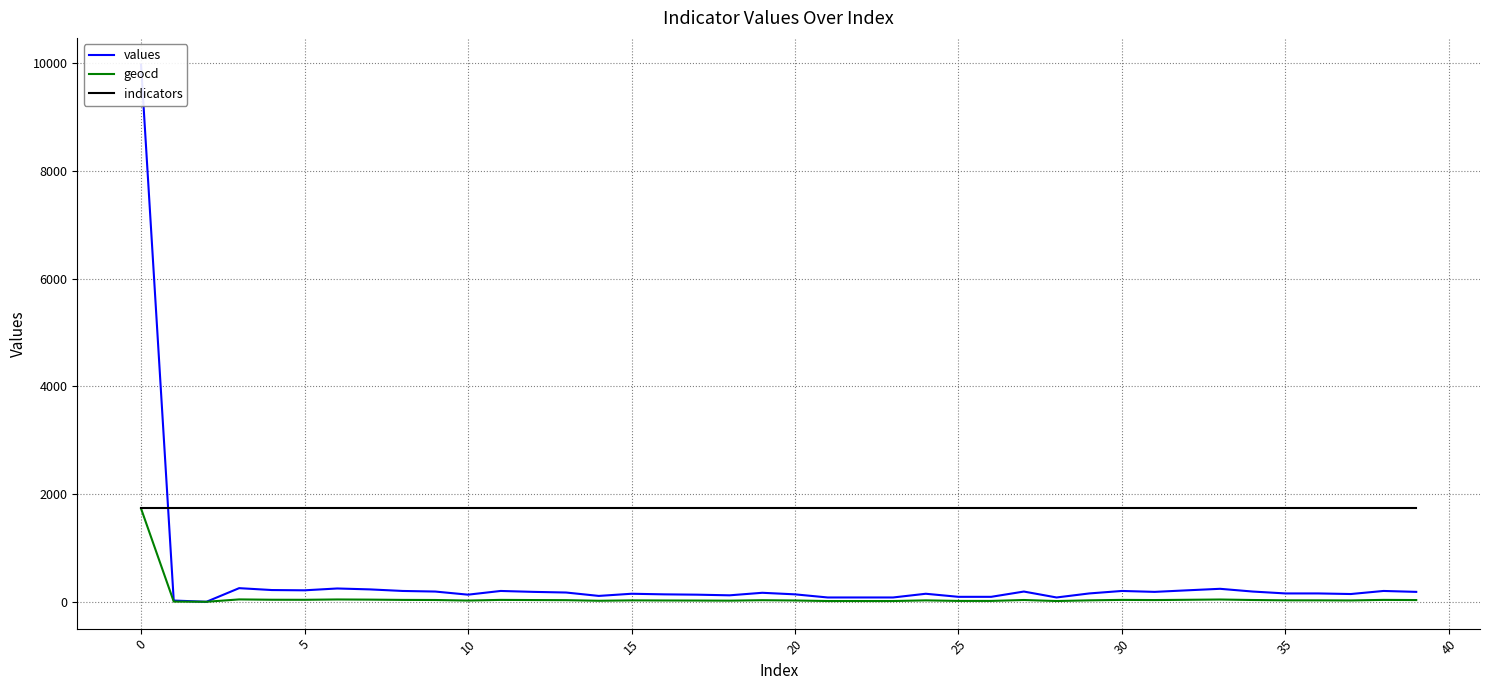

What is the highest value of the geocd series?

1732